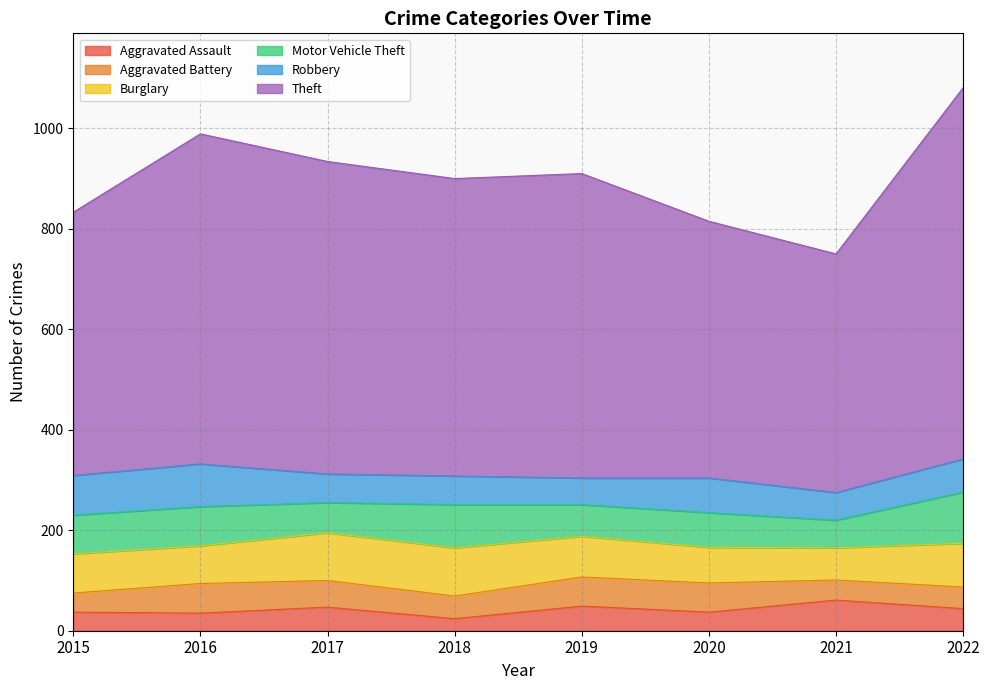

Between 2019 and 2021, which series saw the biggest shift?

Theft